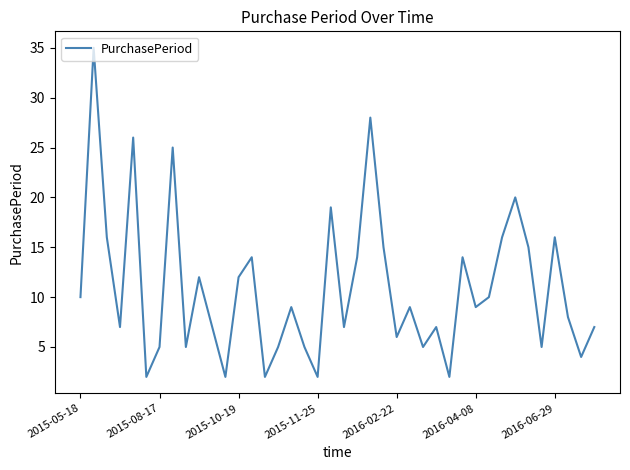

What is the maximum value shown in the chart?

35